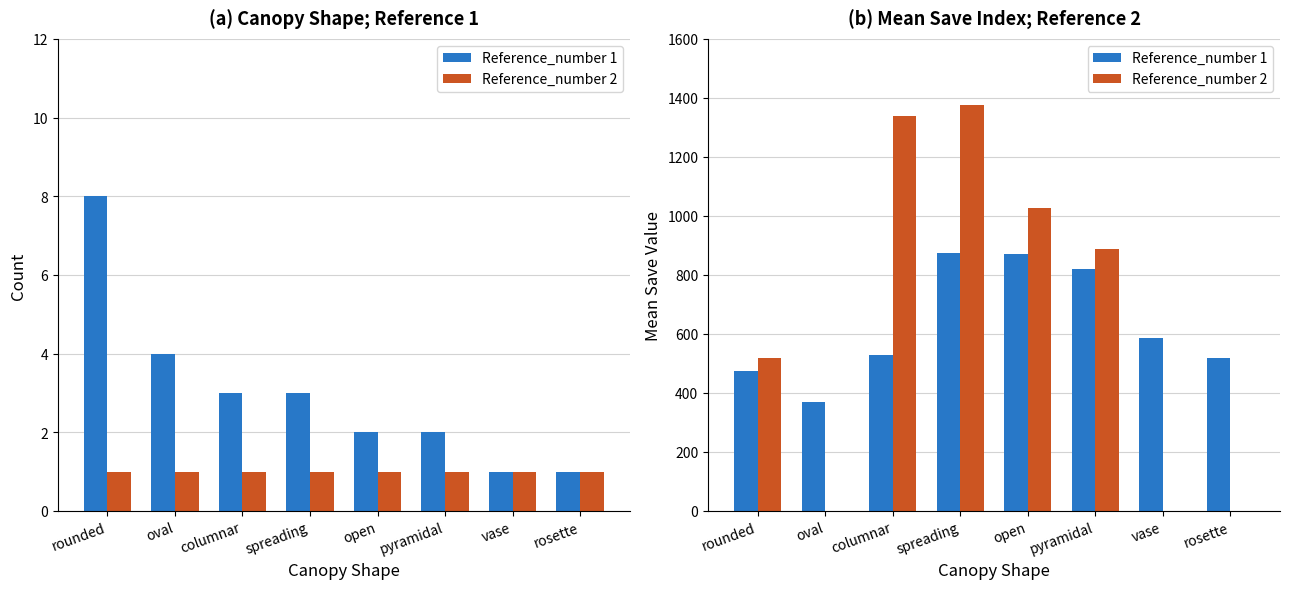

What is the difference between the highest and lowest values at pyramidal?

70